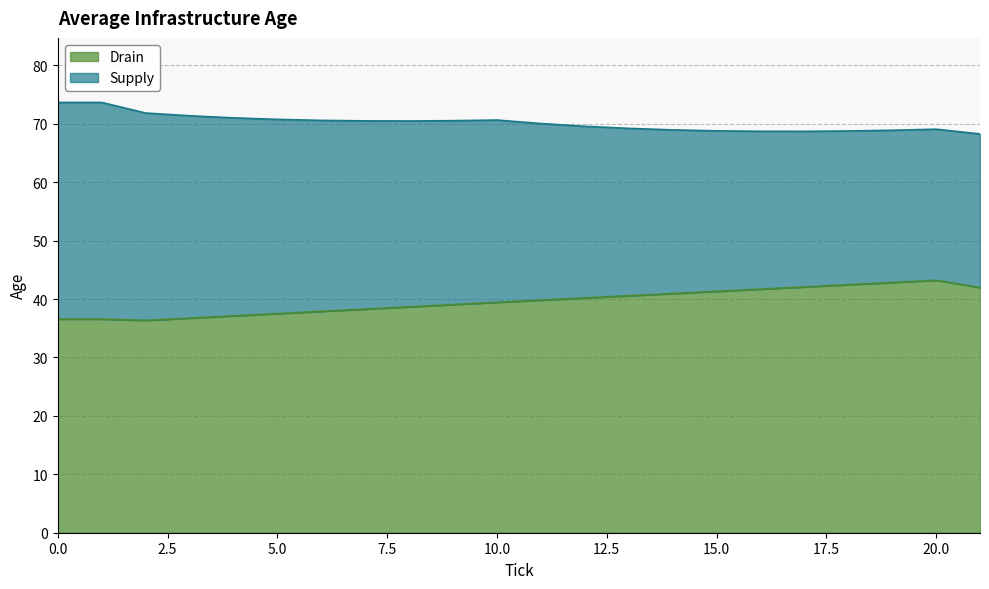

How many data points are less than 39?

9